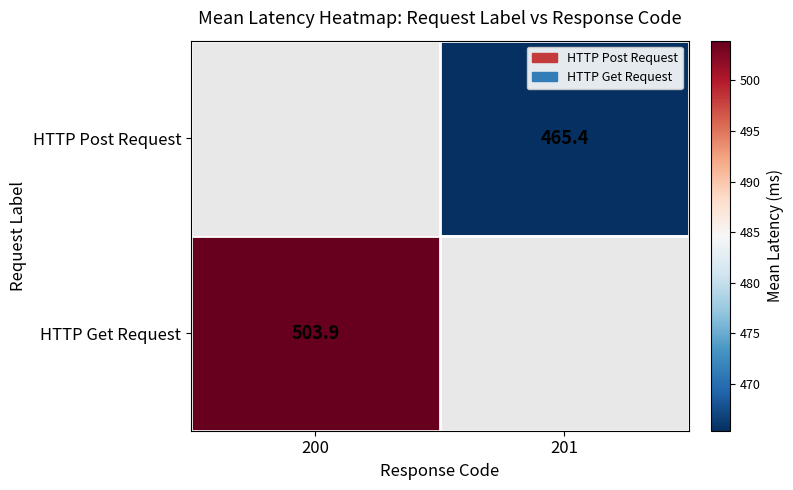

What is the maximum value shown in the chart?

503.9